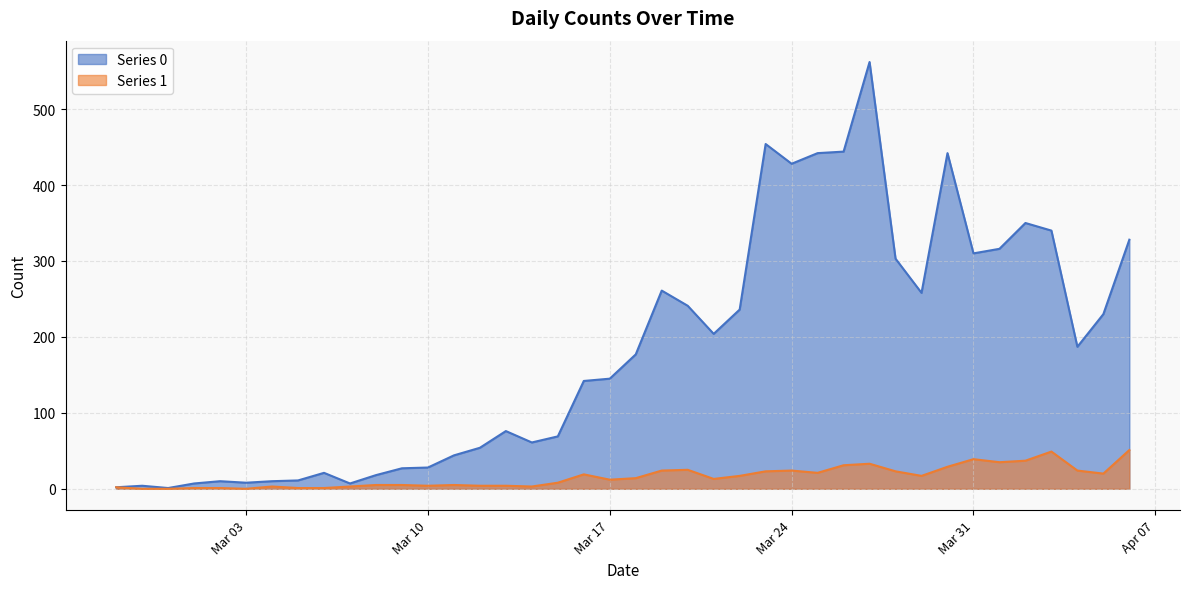

What are all the series names shown in the legend?

Series 0, Series 1